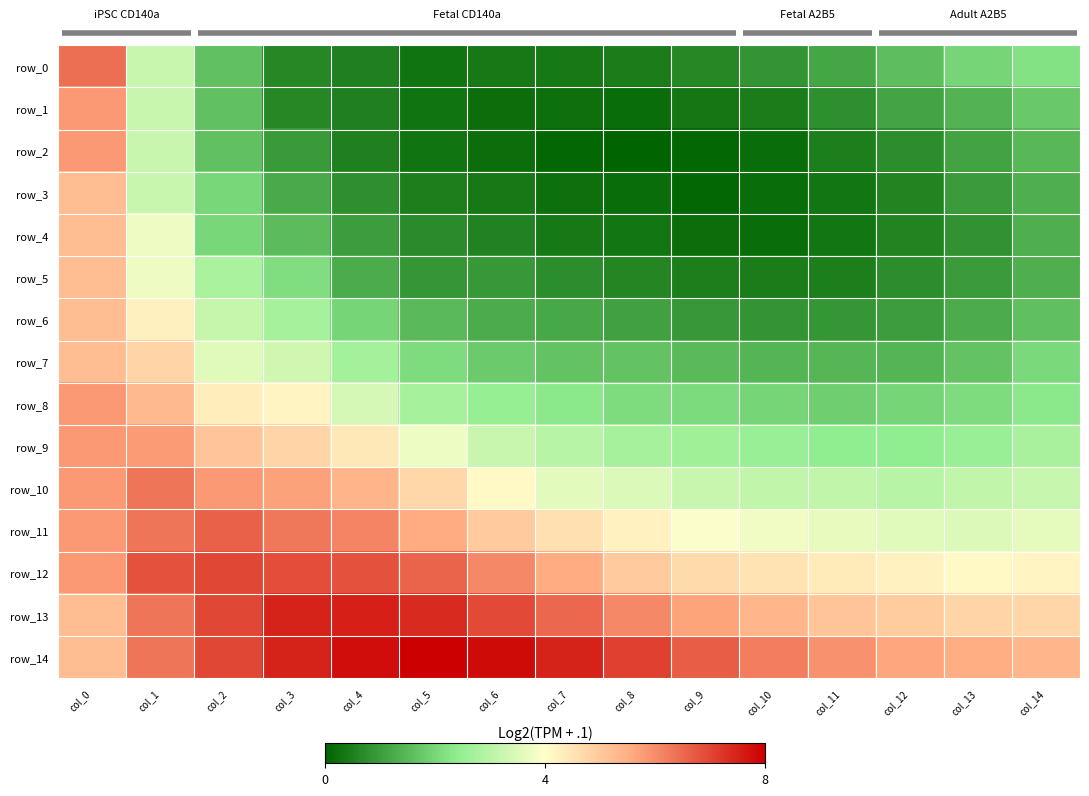

Which series has the widest spread of values?

row_0